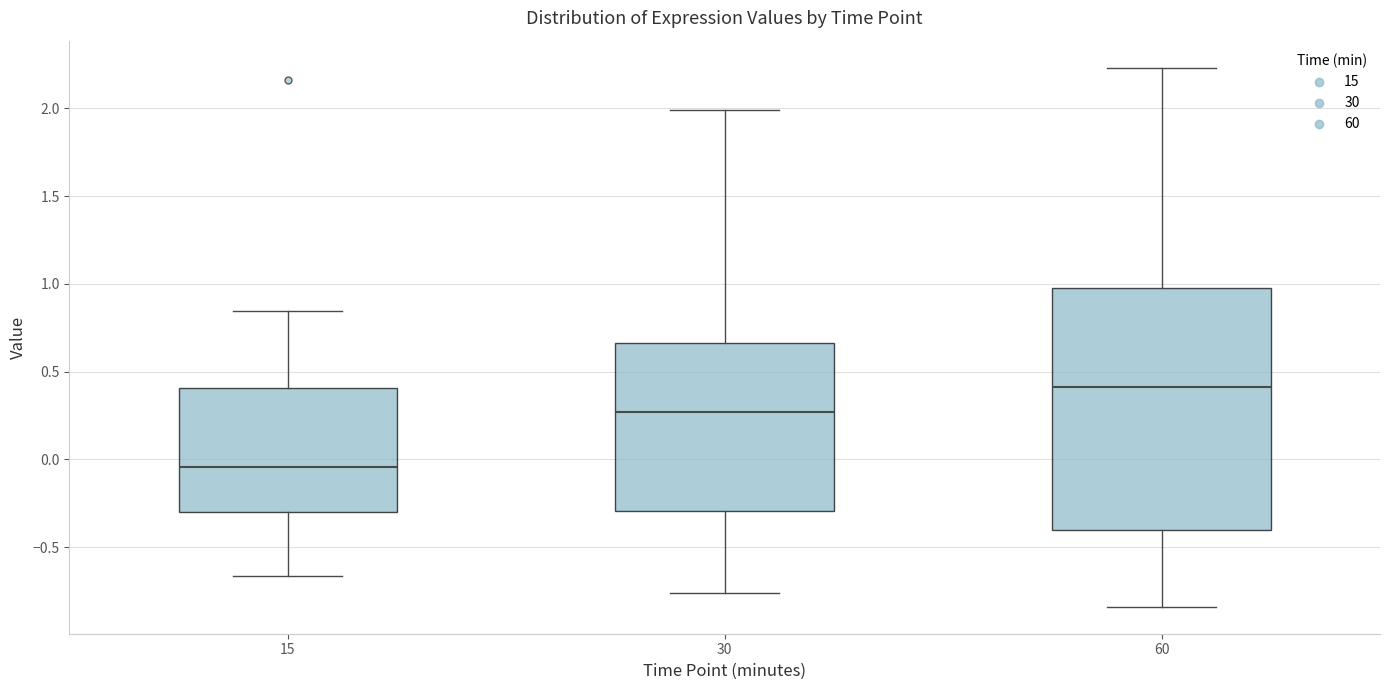

Which box's median line is the highest?

60